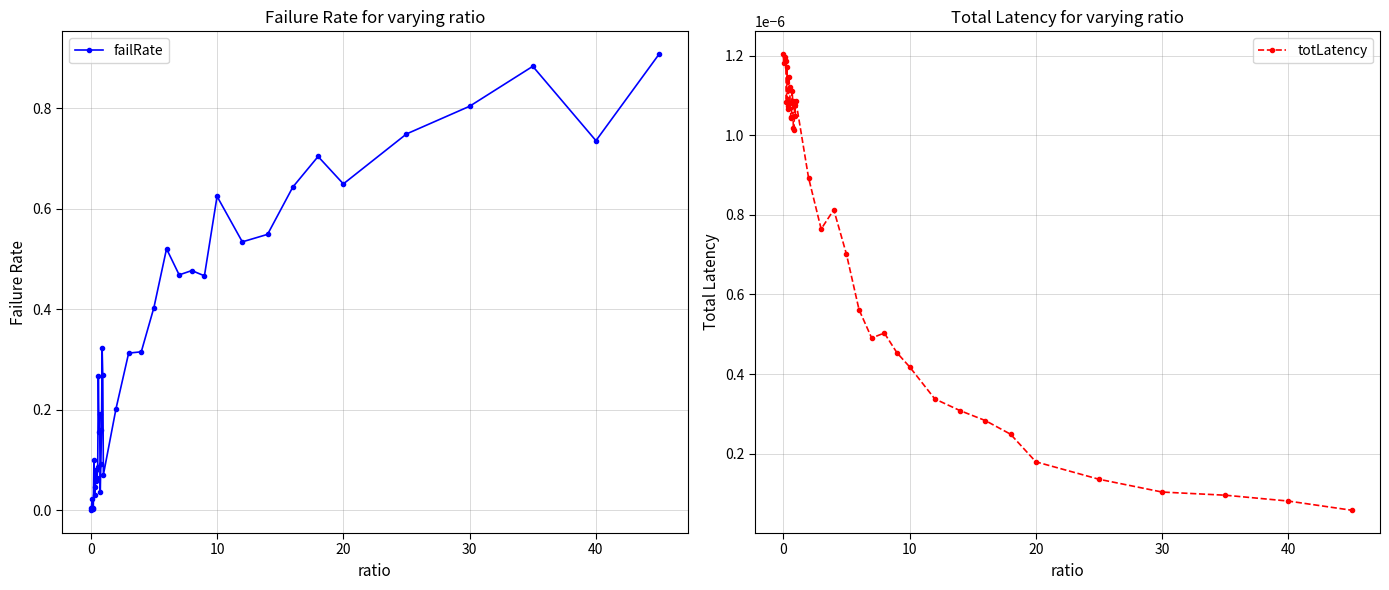

True or false: failRate has more than 1 interior local peaks.

True